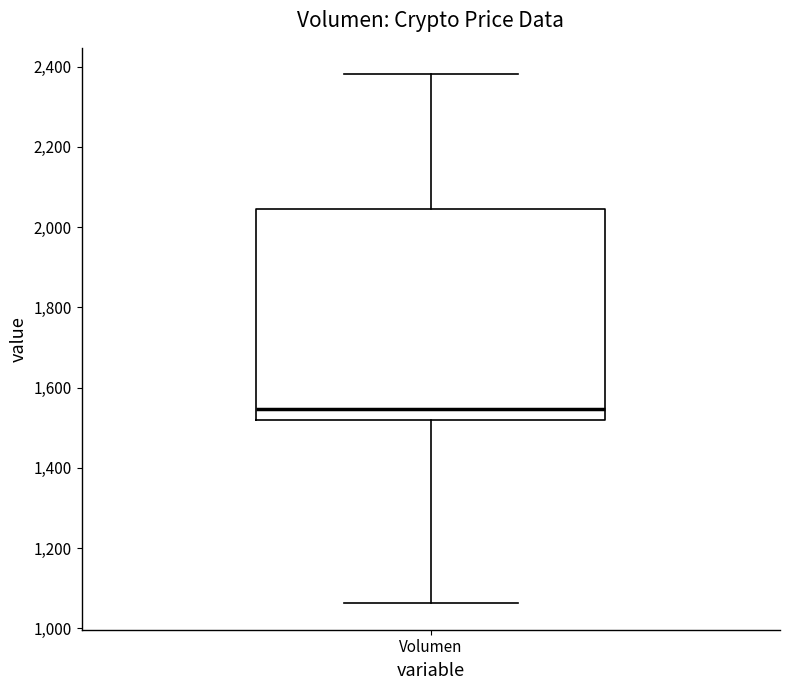

Where does the median line of the box for Volumen sit on the y-axis? The values are not printed on the chart, so give them approximately, as read against the axis.

1540